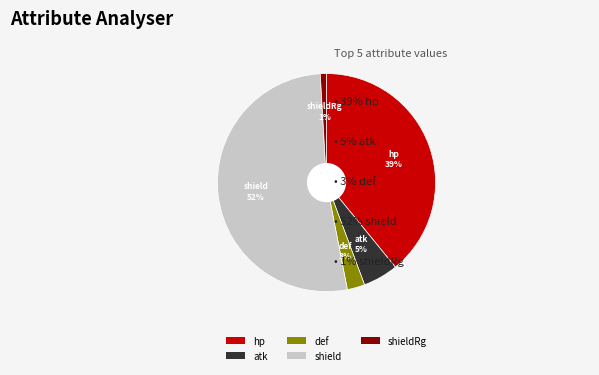

Combined, do shield and def account for over 50%?

Yes